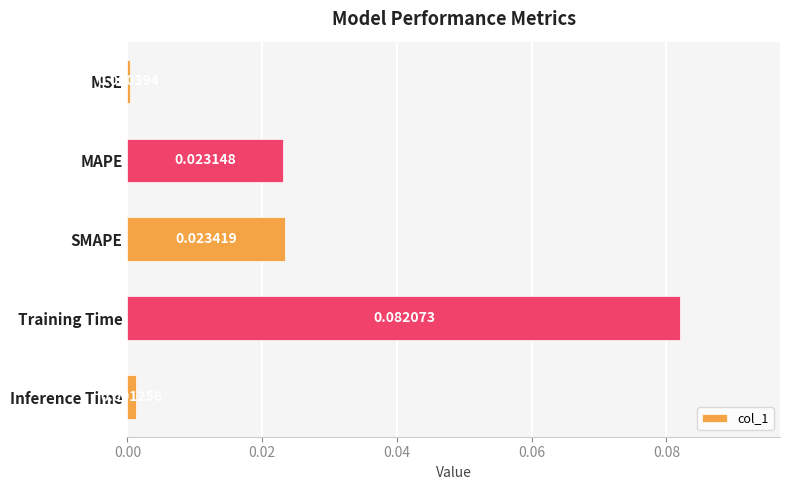

How many data points does each series have?

5